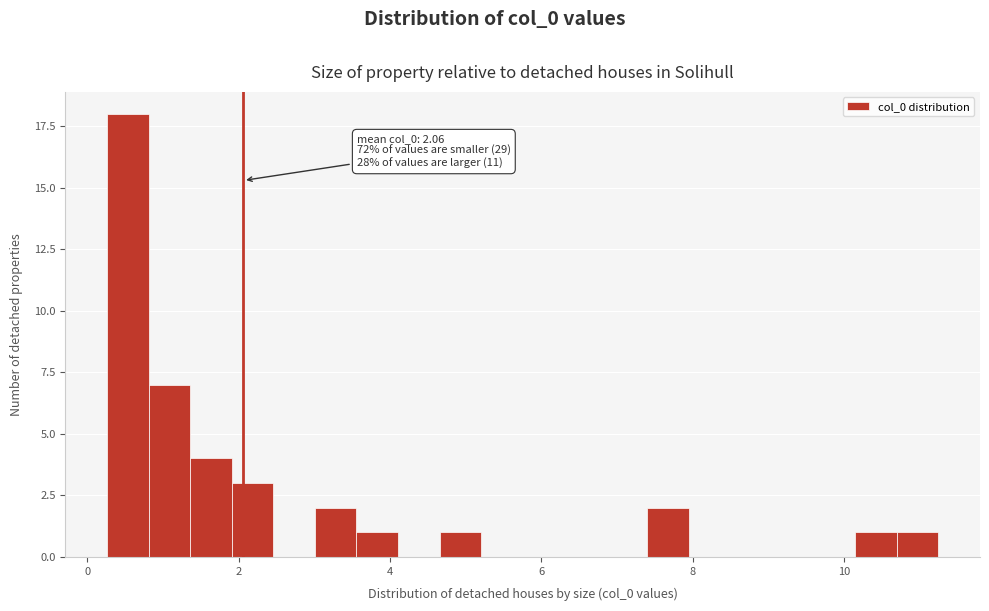

Around what value on the x-axis is the tallest bar? Give the approximate position of its centre, as read against the axis.

0.6